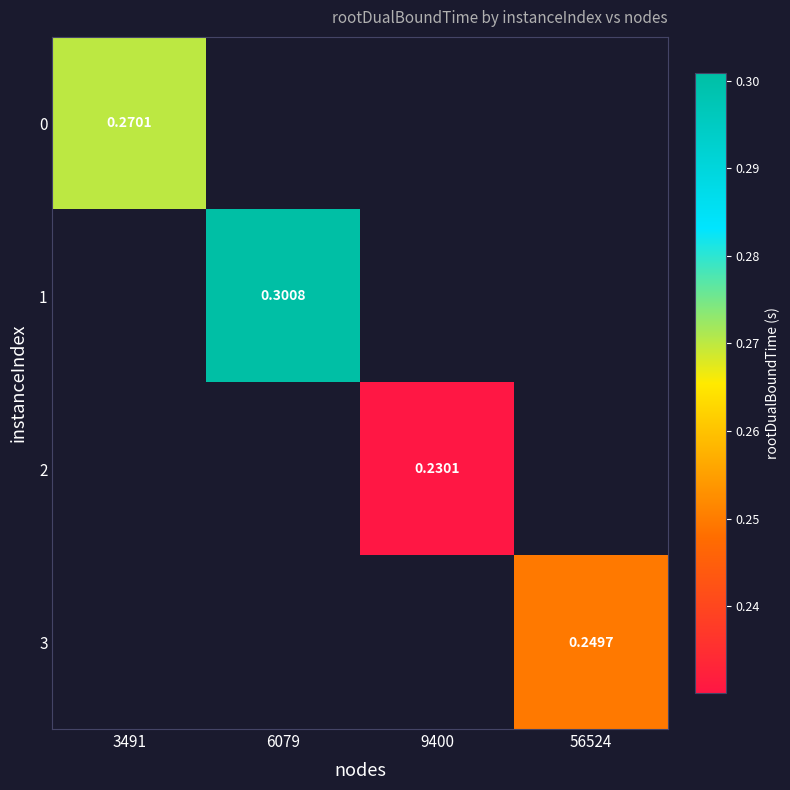

At how many categories does at least one series exceed 0?

4